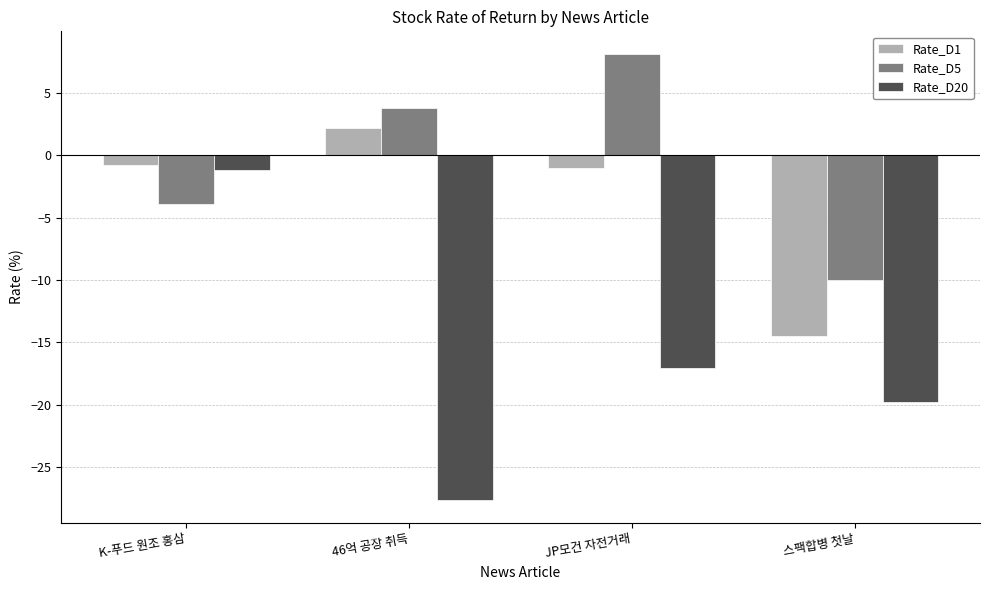

Is the value of Rate_D5 at 46억 공장 취득 greater than the value of Rate_D20 at 46억 공장 취득?

Yes